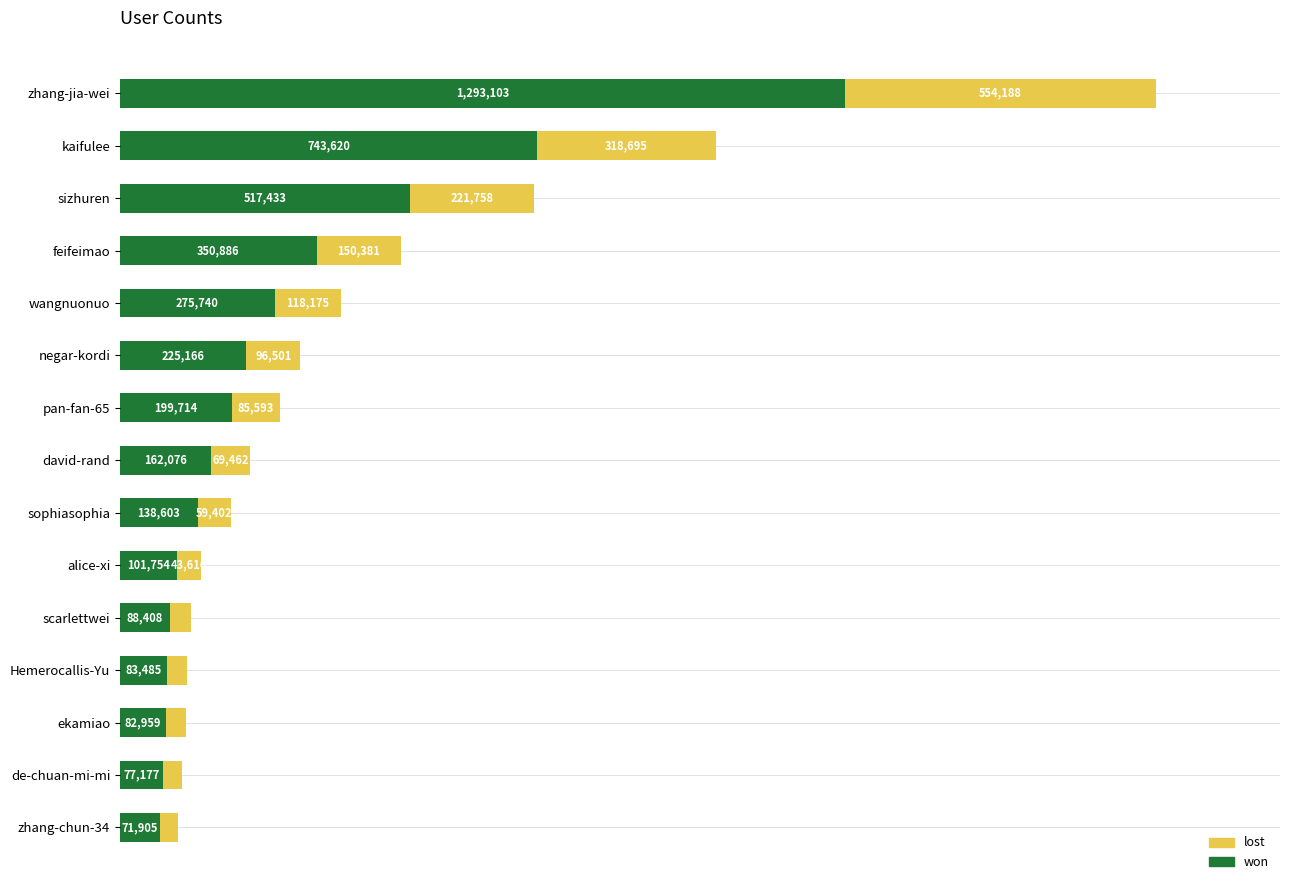

Which category has the lowest value in the won series?

zhang-chun-34